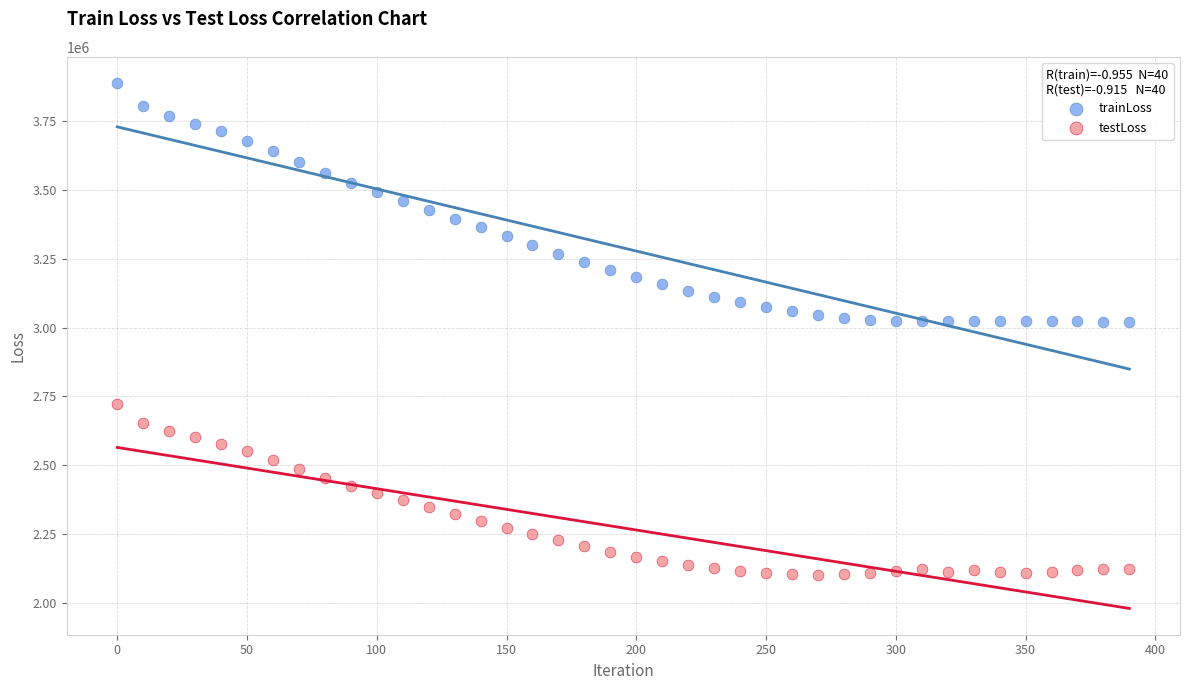

Across all data points, what is the range of Y values (max minus min)?

1787776.0